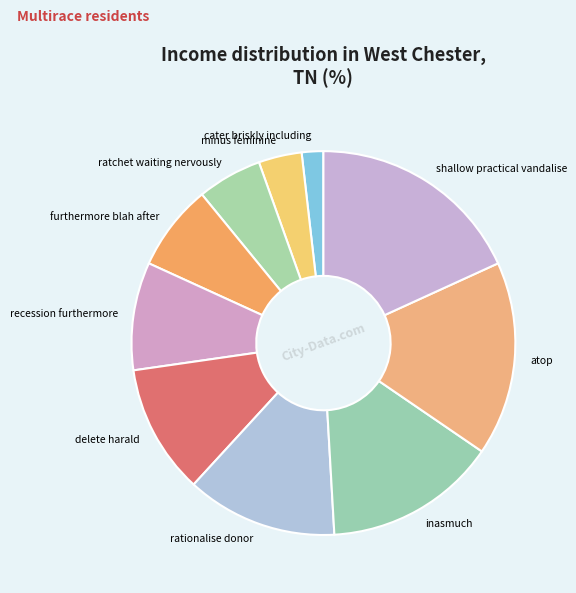

Rank the categories by value from lowest to highest.

cater briskly including, minus feminine, ratchet waiting nervously, furthermore blah after, recession furthermore, delete harald, rationalise donor, inasmuch, atop, shallow practical vandalise